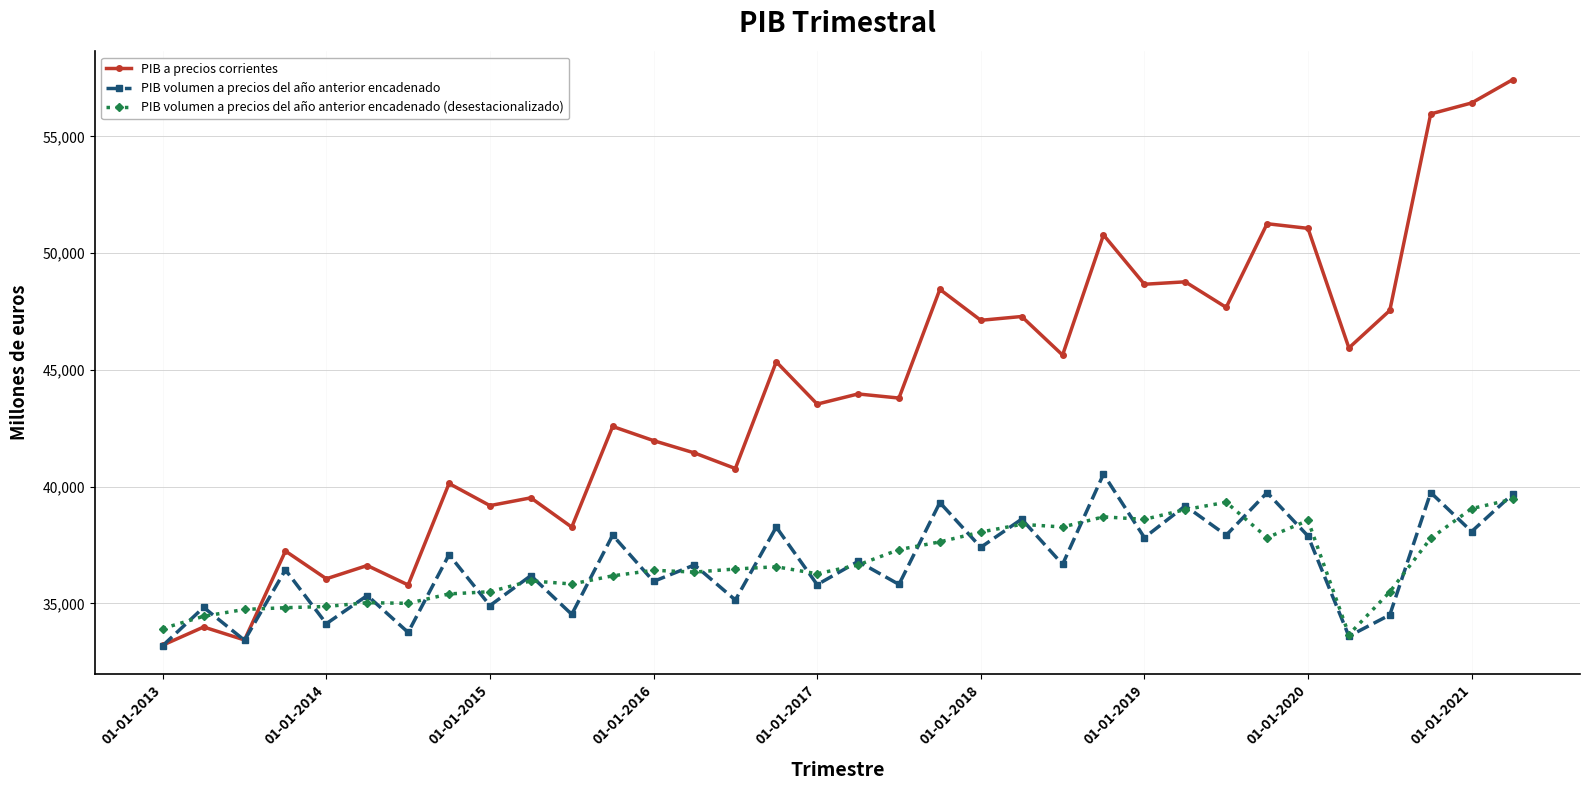

What is the value of the PIB a precios corrientes point at the 30th from the left?

45941